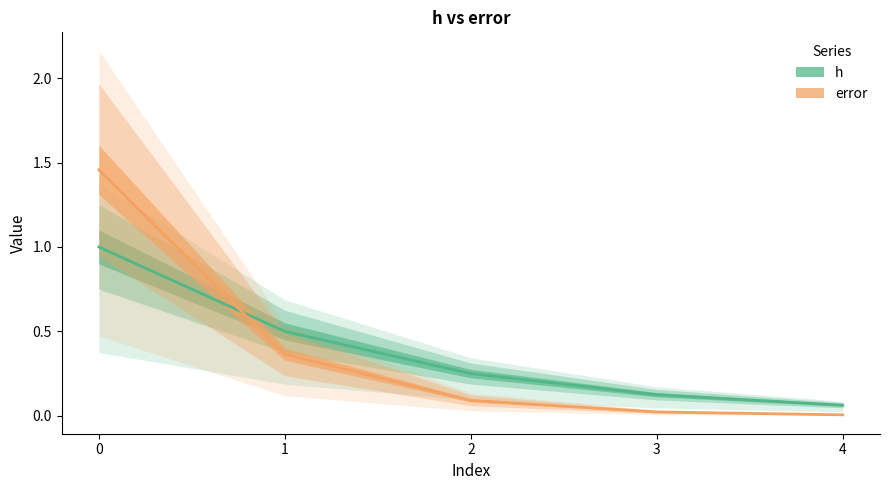

What value does the h series have at 2?

0.2